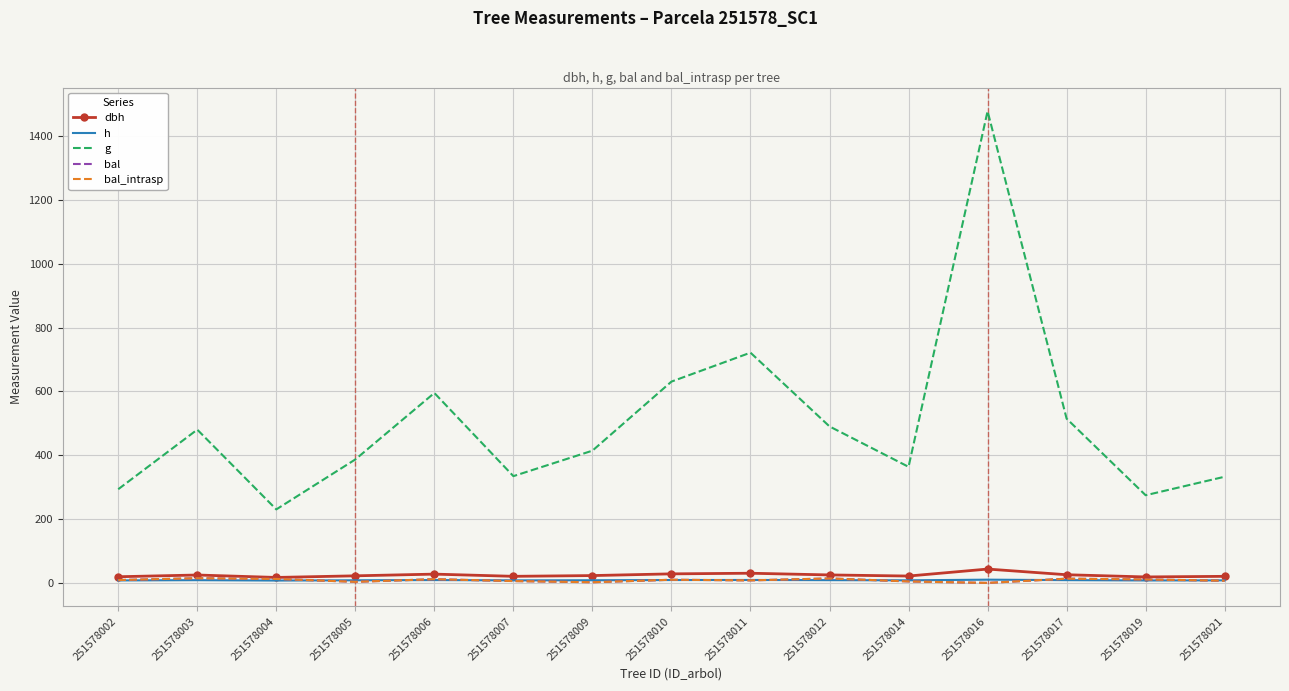

List the labels in order of bal_intrasp value, largest first.

251578003, 251578012, 251578017, 251578004, 251578006, 251578019, 251578010, 251578002, 251578011, 251578021, 251578007, 251578014, 251578005, 251578009, 251578016